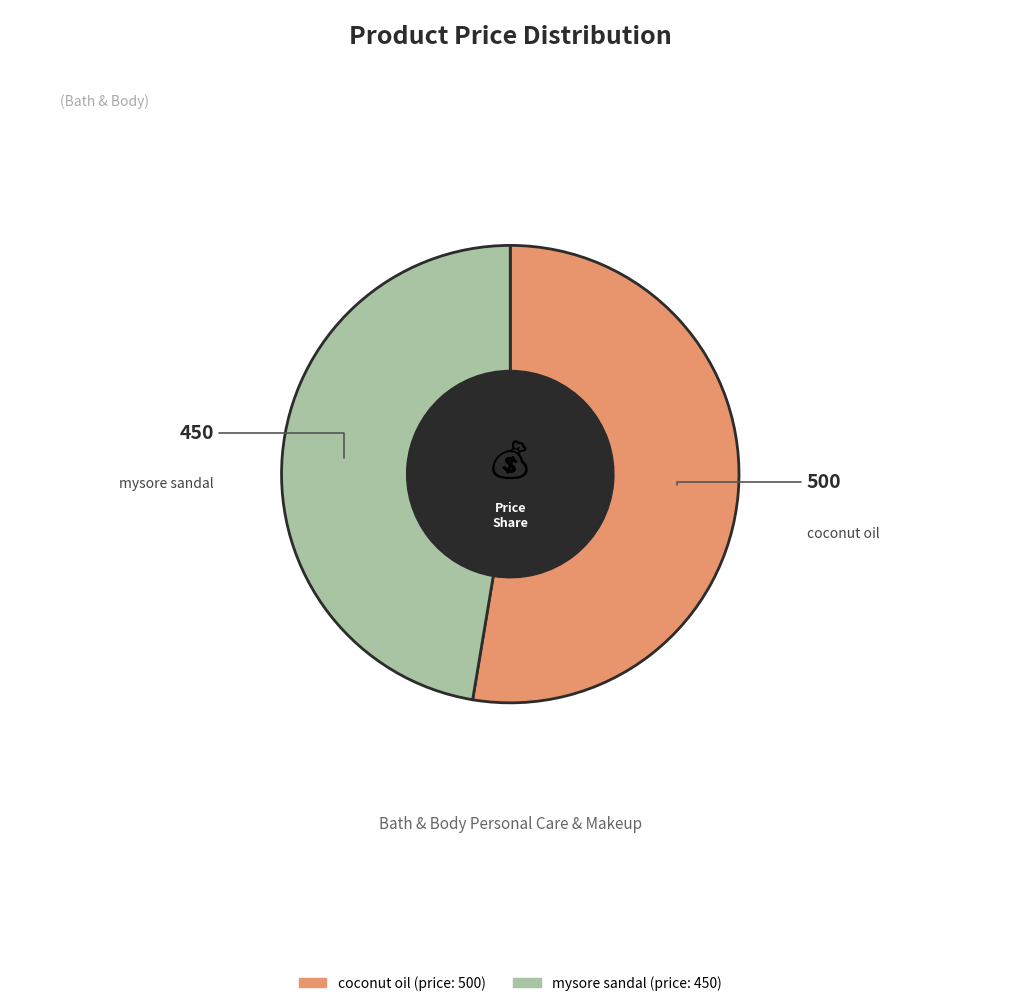

Is the sum of coconut oil and mysore sandal greater than half?

Yes